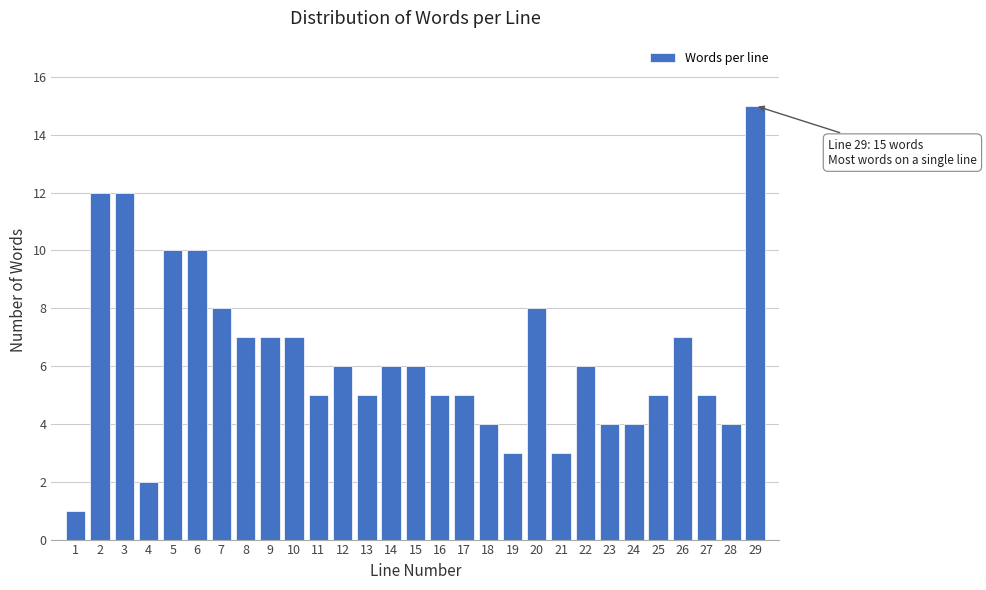

Reading left to right, transcribe all the data shown in this chart.

1	12	12	2	10	10	8	7	7	7	5	6	5	6	6	5	5	4	3	8	3	6	4	4	5	7	5	4	15